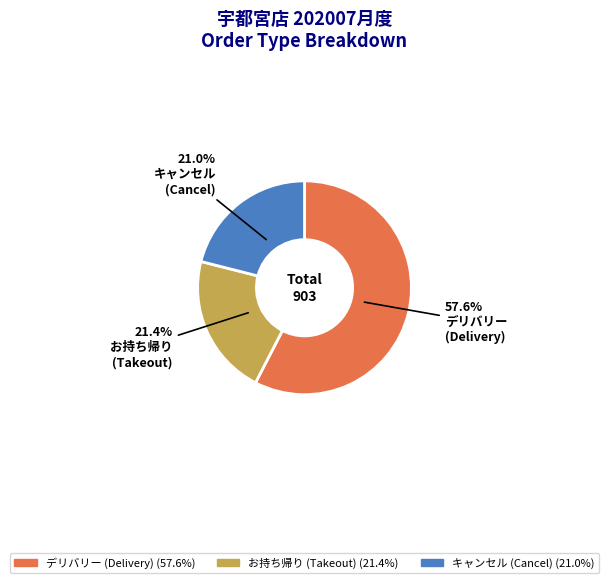

Between デリバリー and お持ち帰り, which is larger?

デリバリー